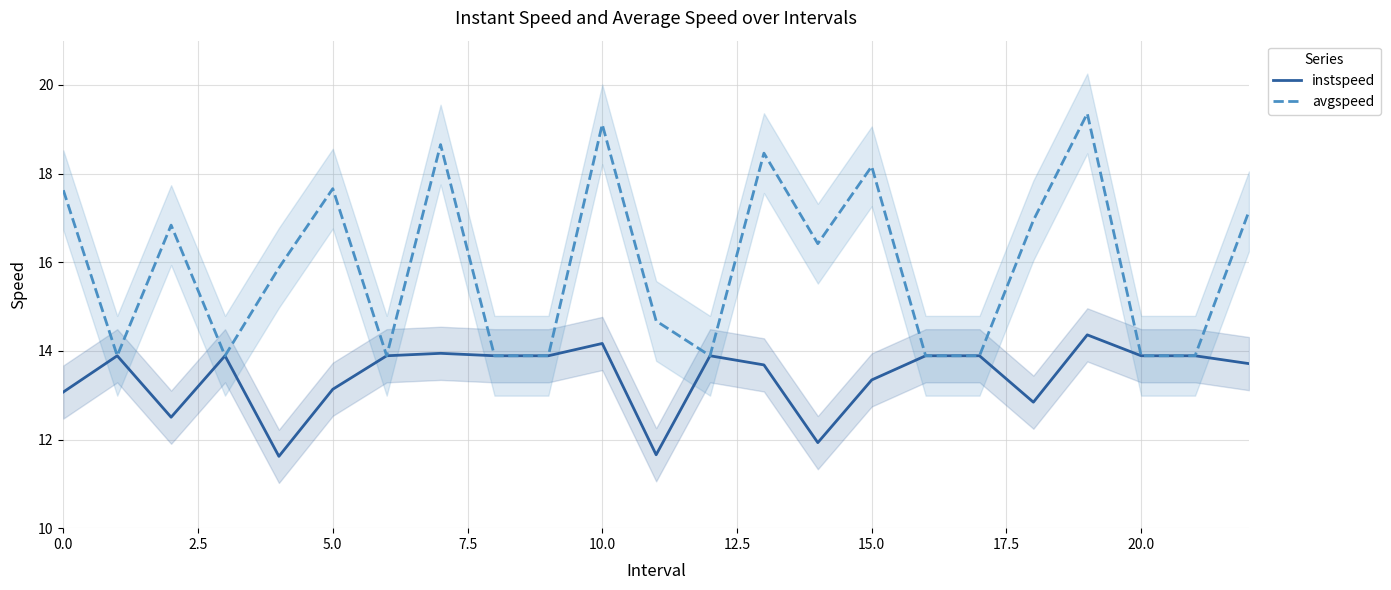

What is the minimum value for instspeed?

11.6